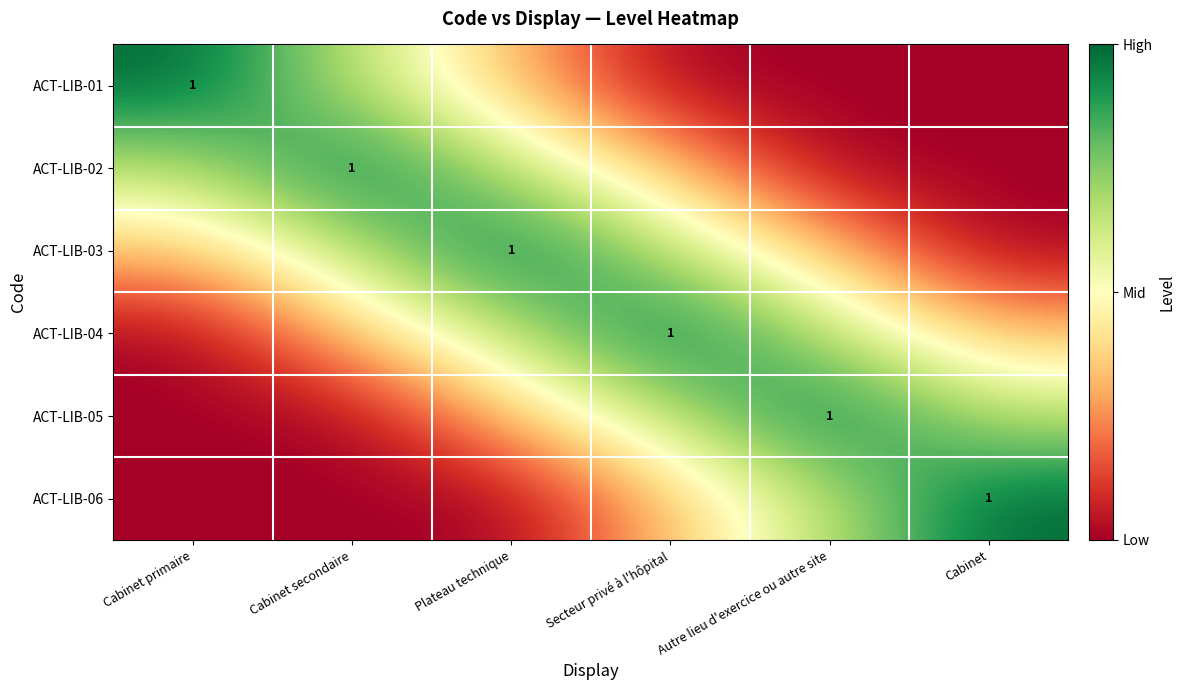

What is the sum of the ACT-LIB-02 values at Cabinet primaire and Secteur privé à l'hôpital?

1.0